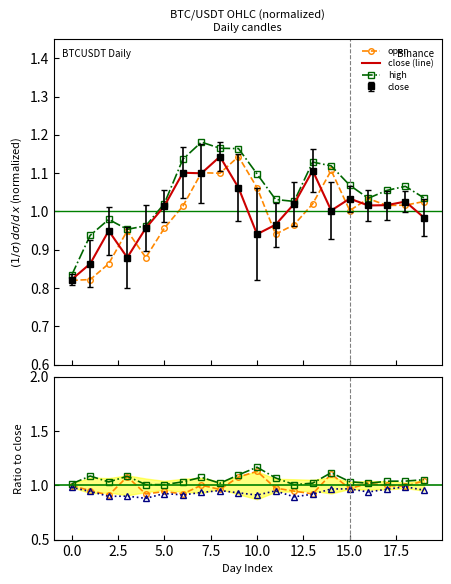

Which series changed the most between 12 and 15?

low